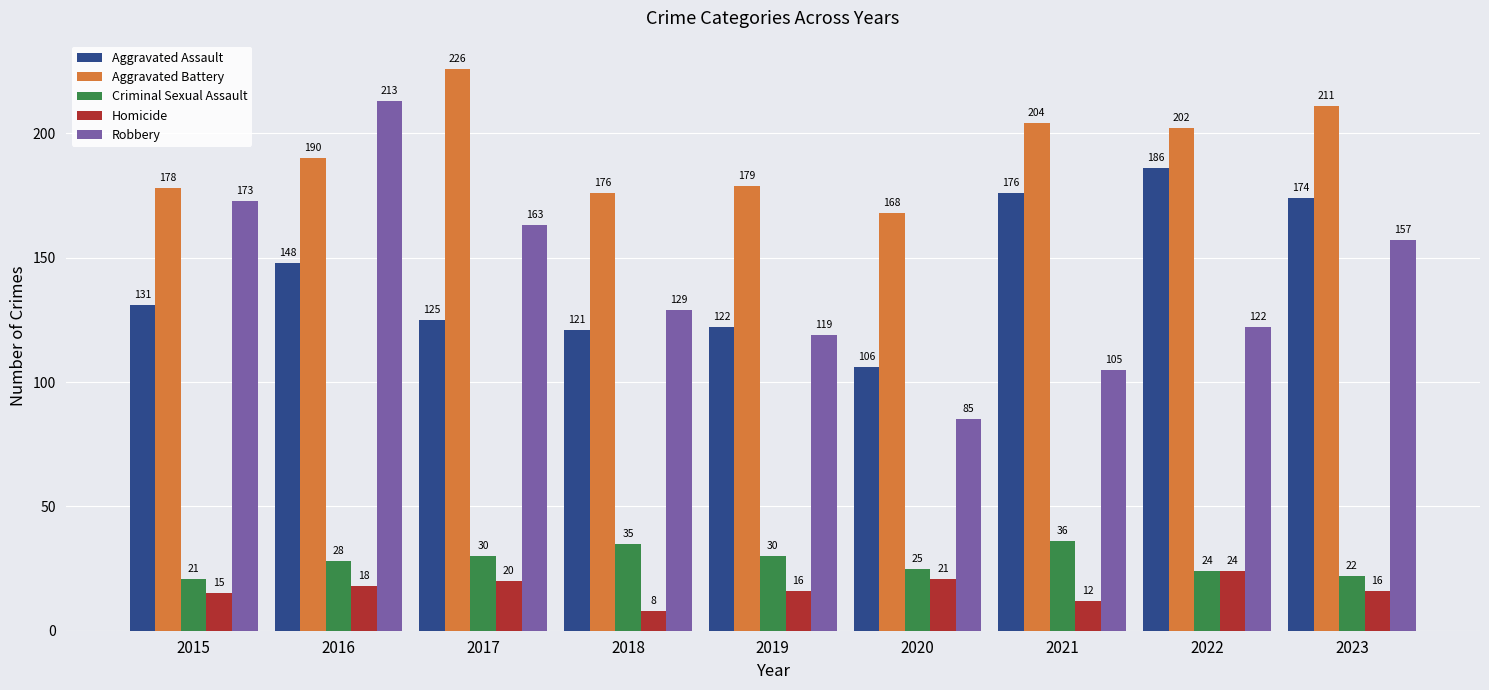

True or false: Criminal Sexual Assault has a value of 30 at 2017.

True